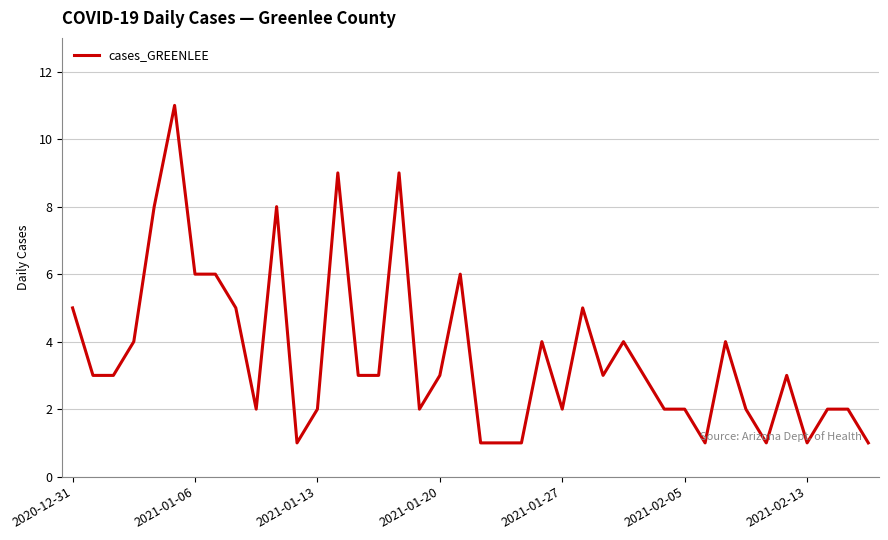

What is the difference between the maximum and minimum values?

10